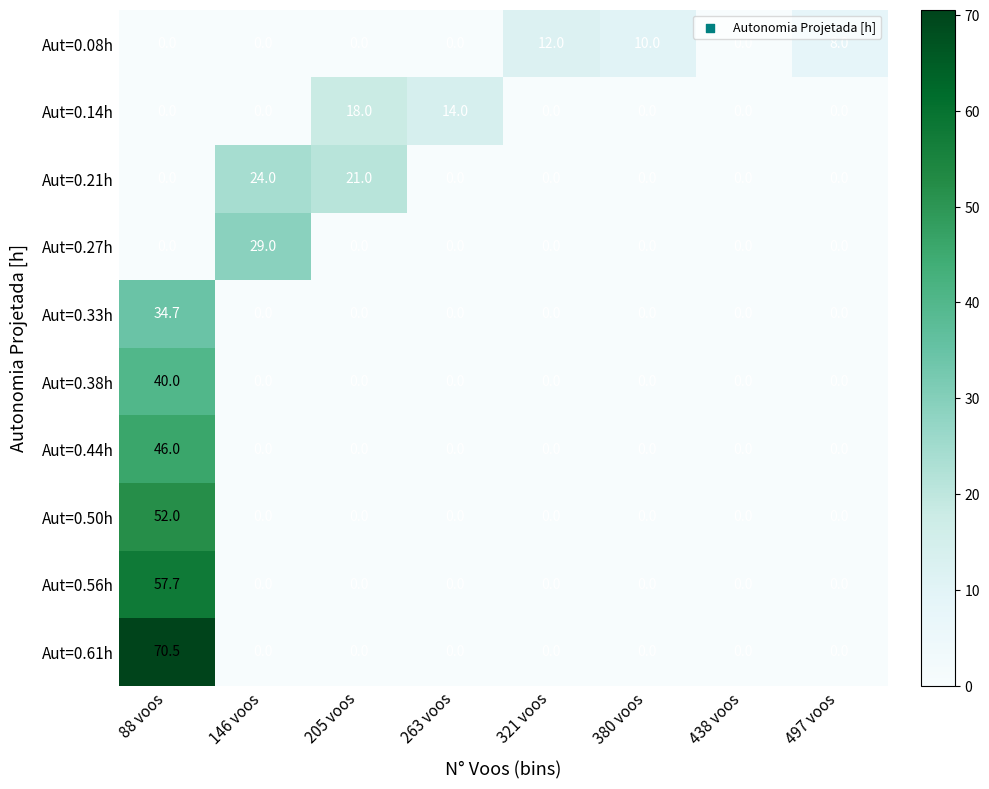

What is the difference between the highest and lowest values at 88 voos?

70.5